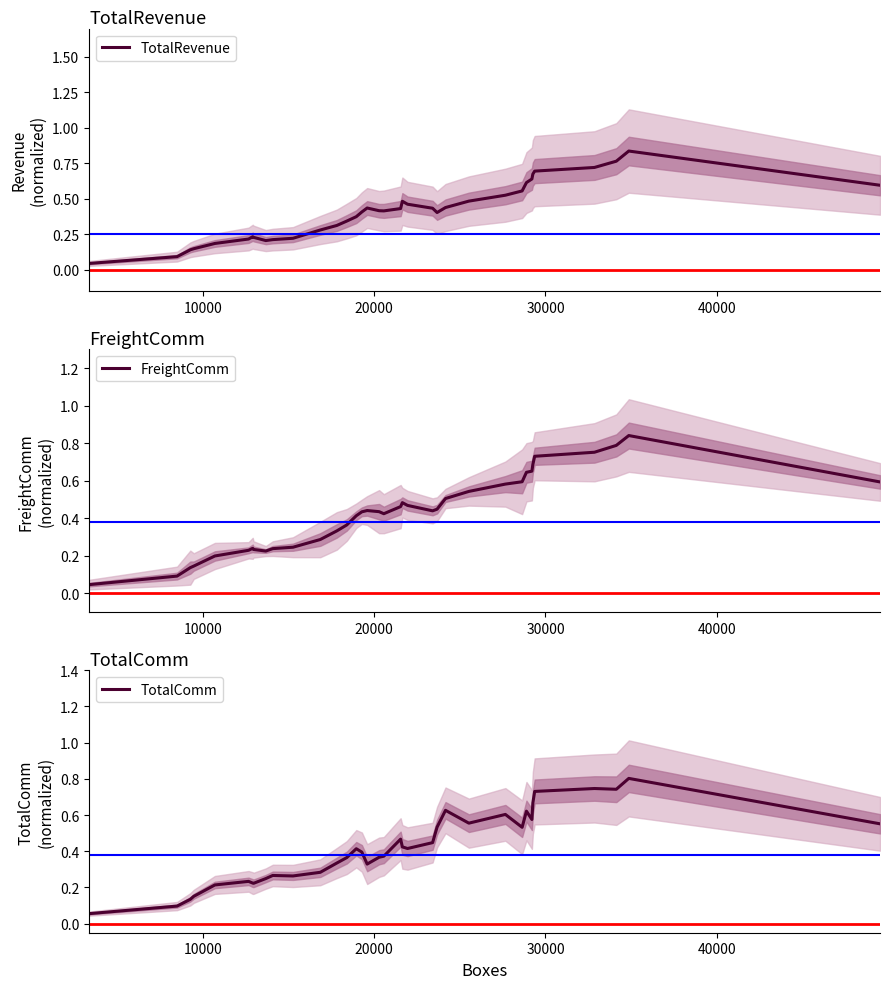

True or false: TotalComm and FreightComm intersect in this chart.

True